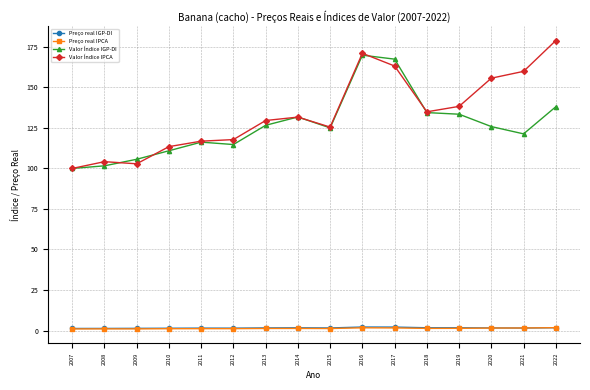

What is the value of the Valor Índice IPCA point at the 7th from the left?

129.6